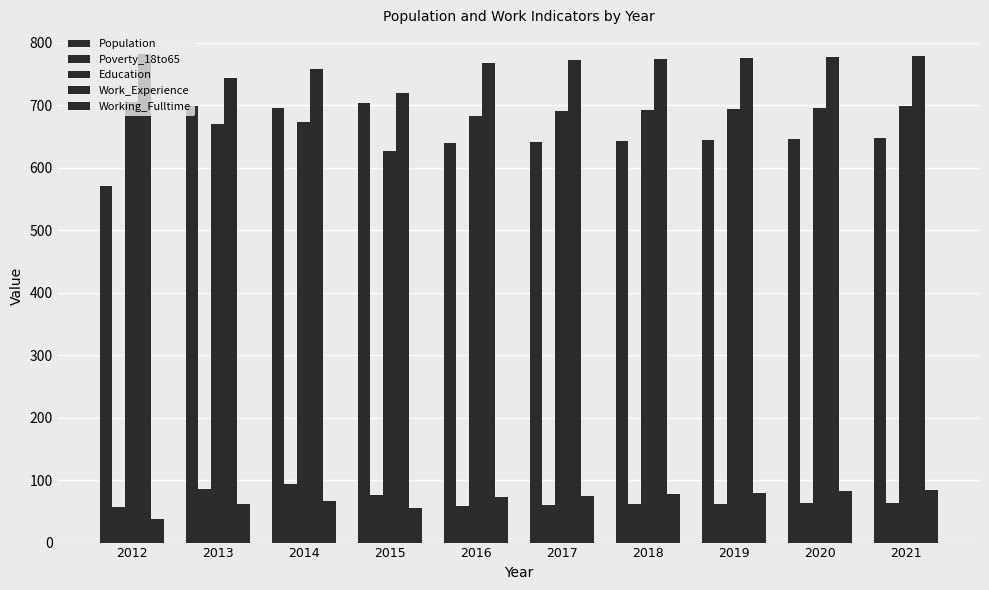

Count the number of data series in this chart.

5